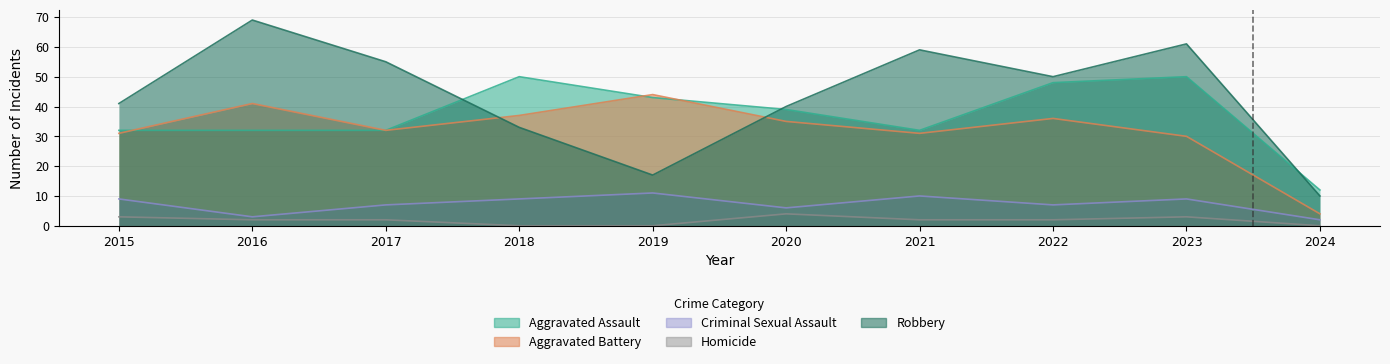

Rank the categories by Criminal Sexual Assault value from highest to lowest.

2019, 2021, 2015, 2018, 2023, 2017, 2022, 2020, 2016, 2024